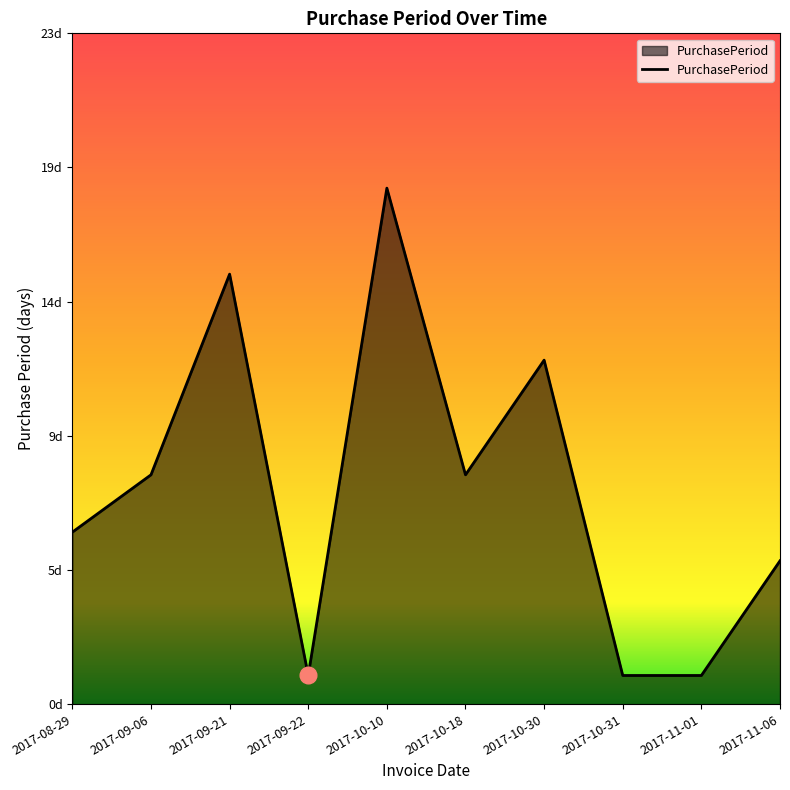

Is this an area chart (filled region under the line)?

Yes